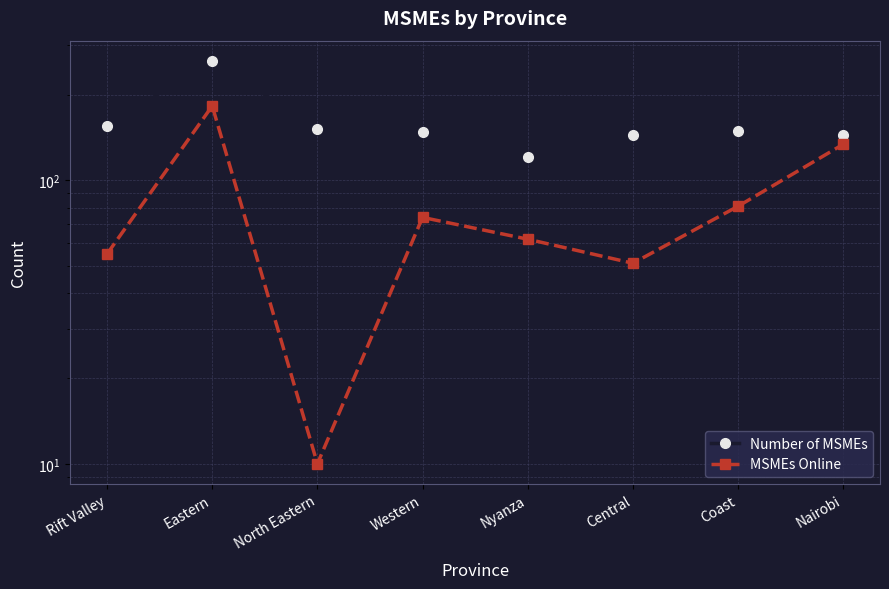

Where is the first local minimum for Number of MSMEs?

Nyanza